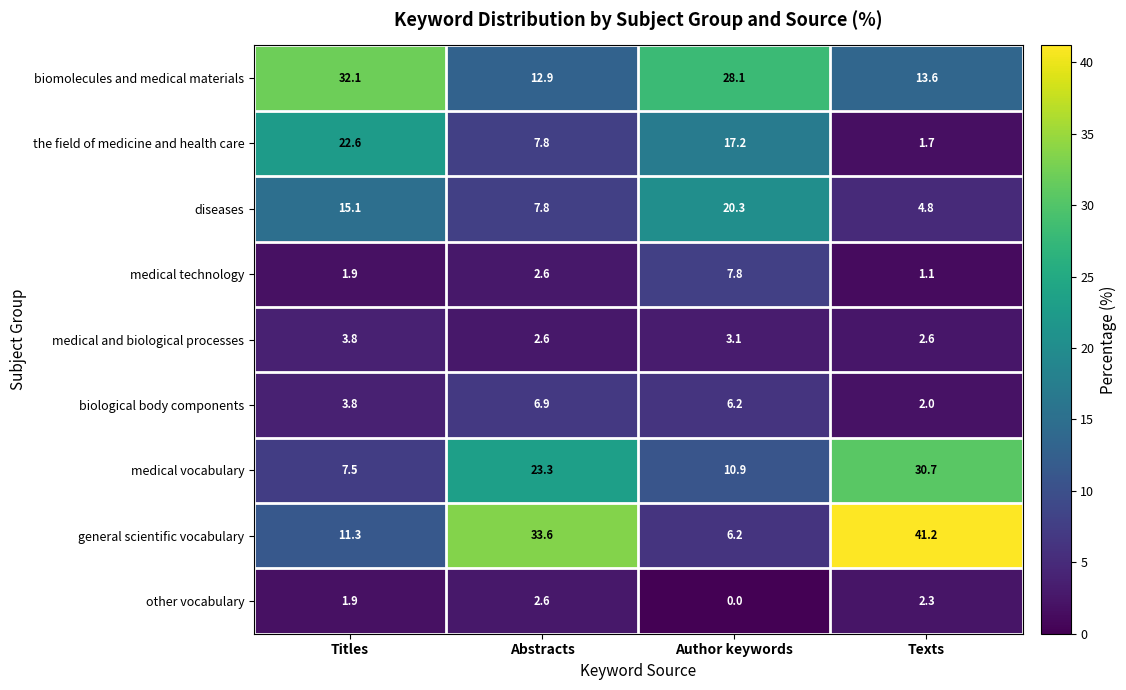

What is the sum of the medical and biological processes values at Texts and Author keywords?

5.7